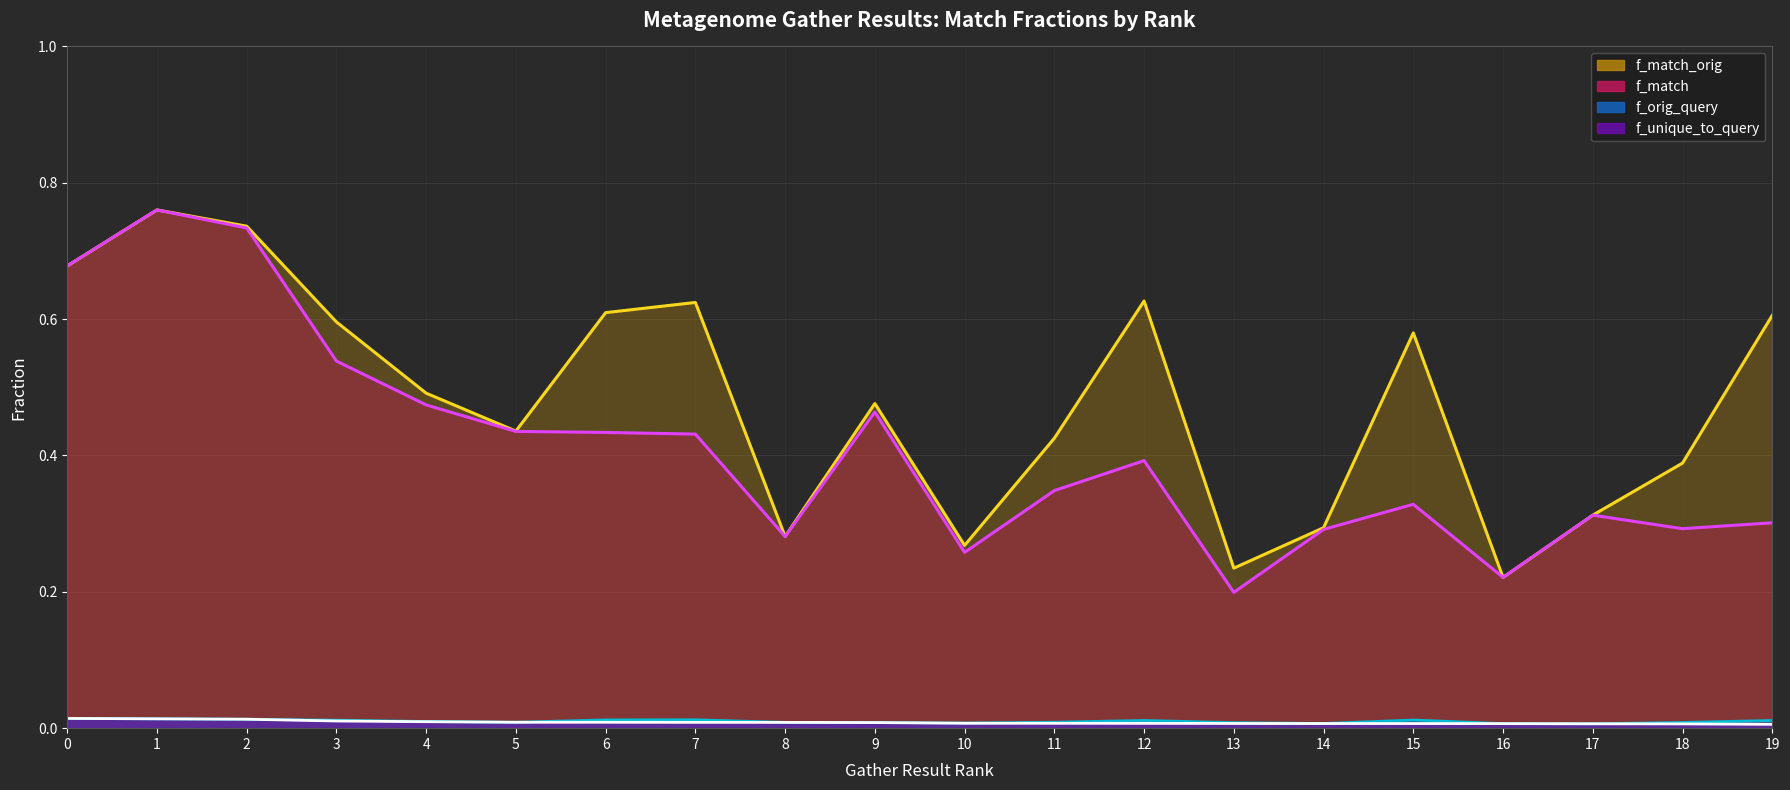

What is the total value across all series at 6?

1.1